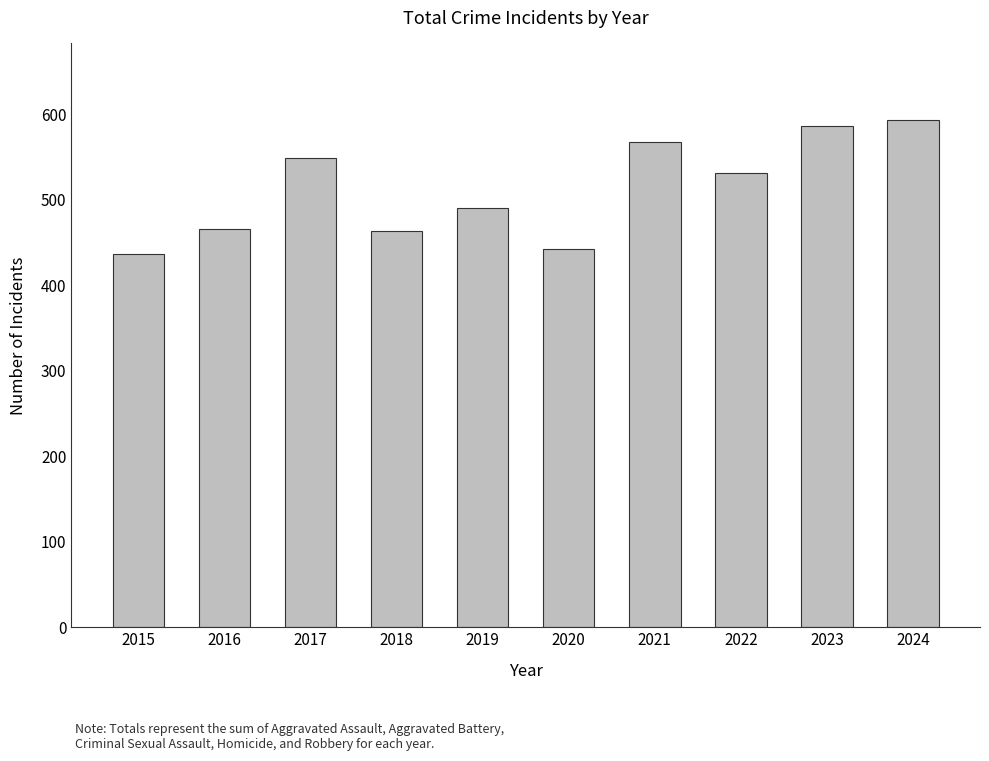

Approximately how many times larger is the value at 2023 compared to 2022?

1.1